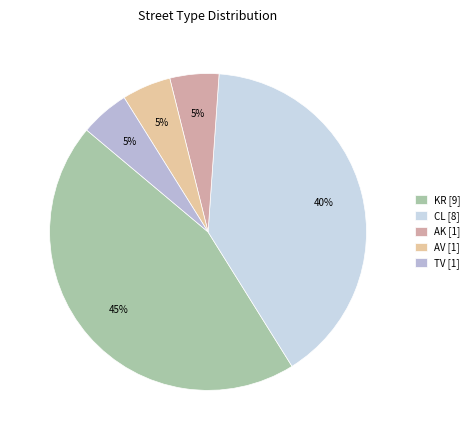

To the nearest percent, what portion does AK represent?

5%